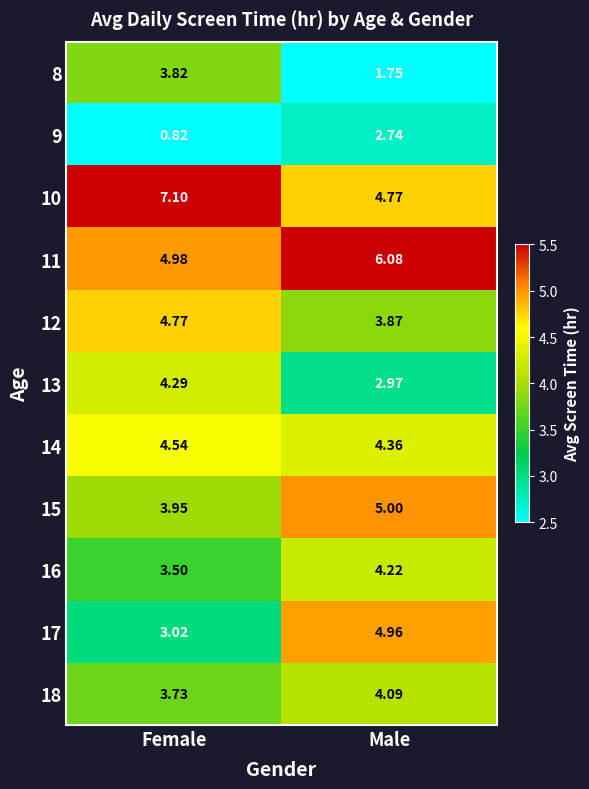

Rank the categories by 14 value from lowest to highest.

Male, Female